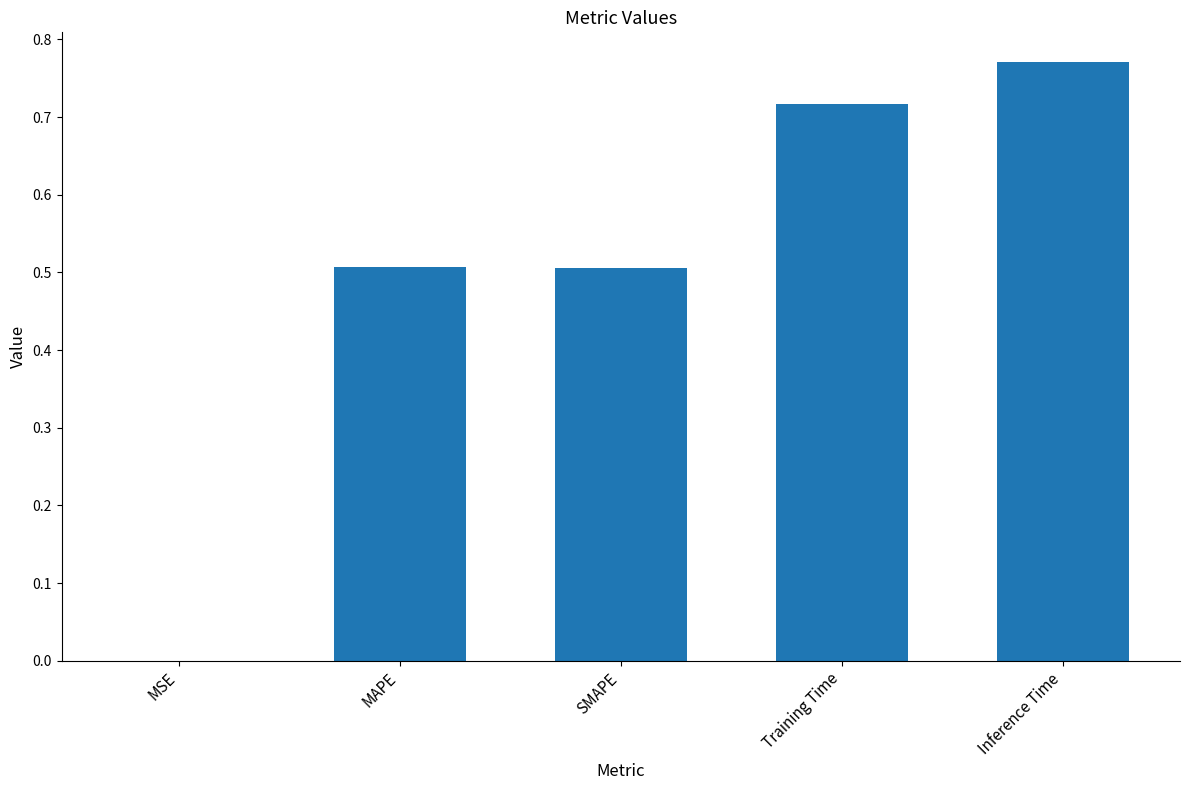

What is the change in value from MAPE to Inference Time?

+0.3